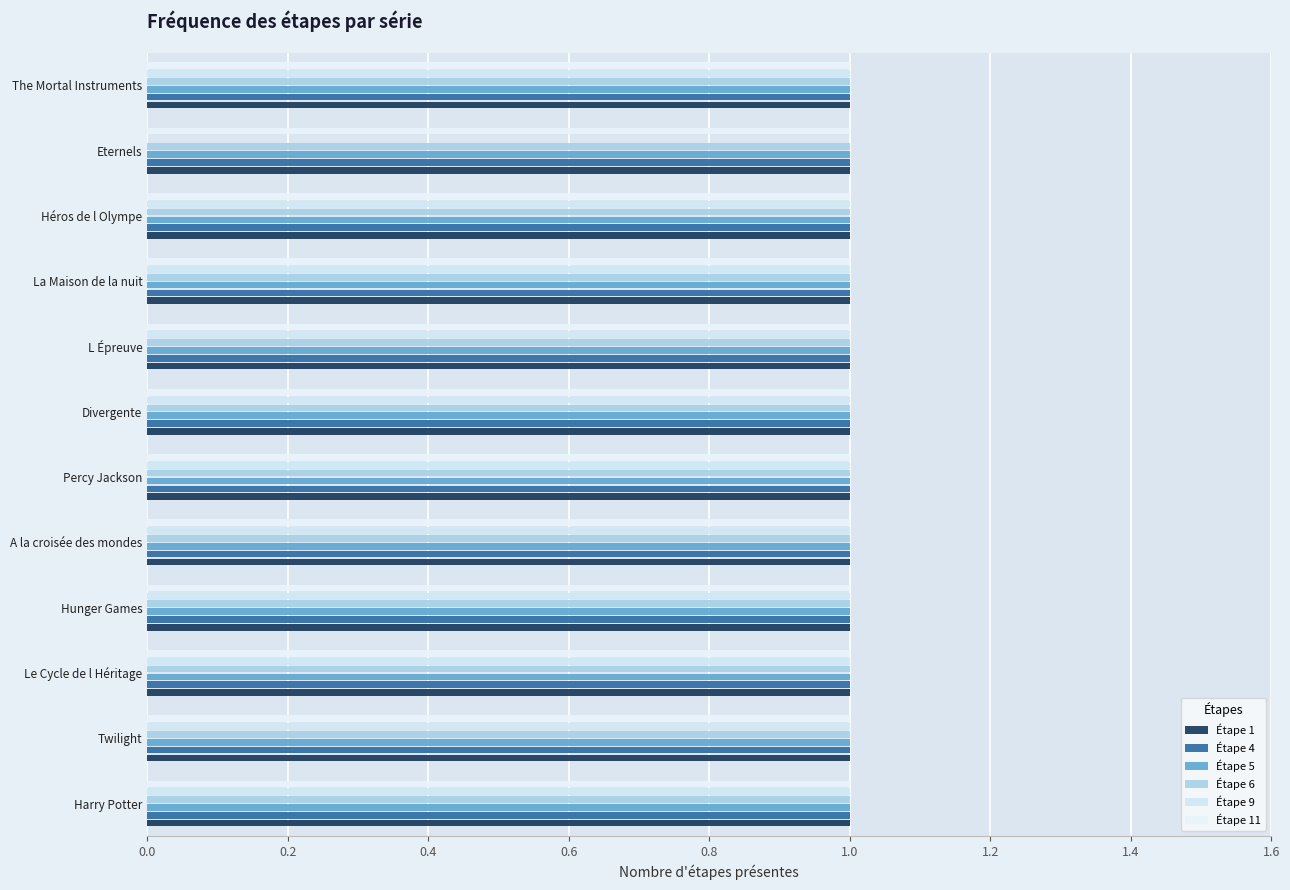

At how many categories does at least one series exceed 0?

12